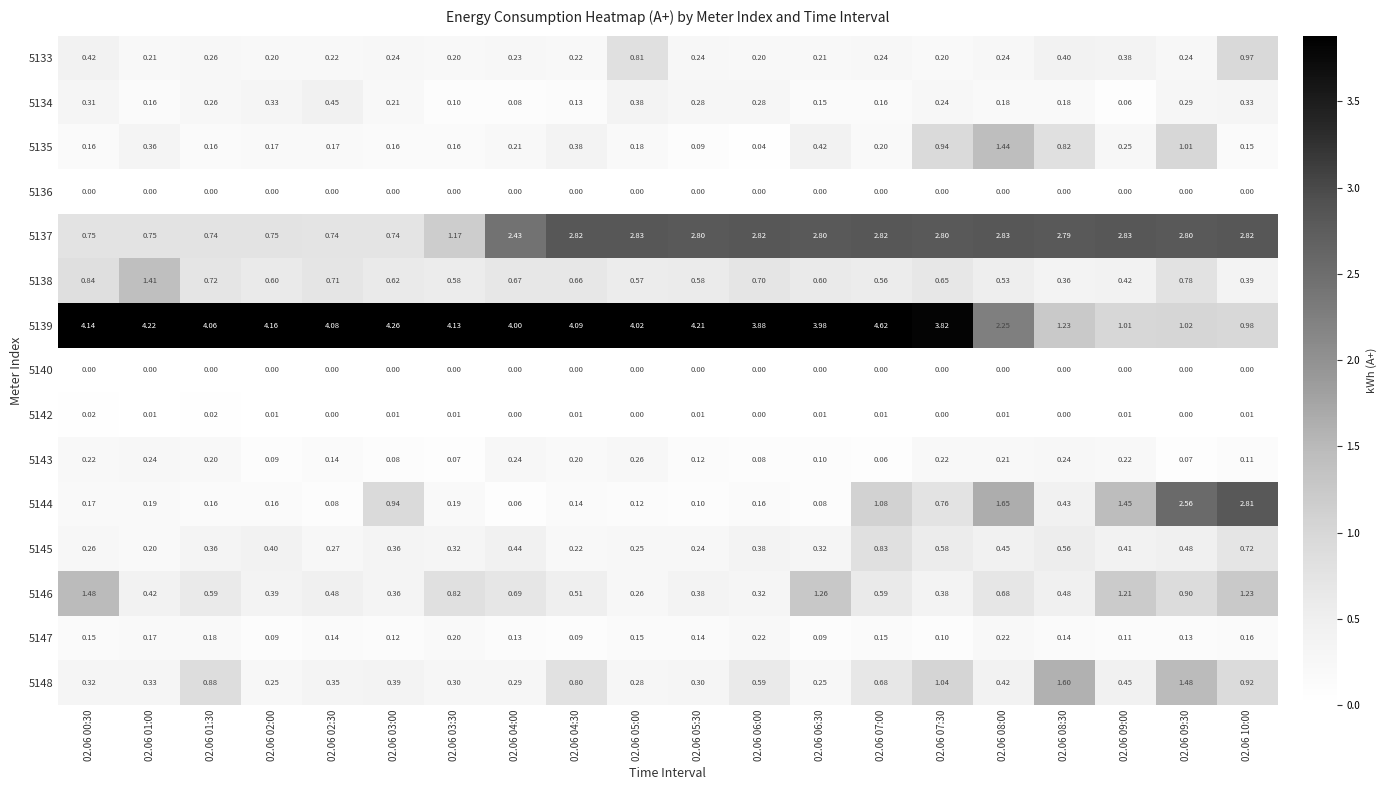

Reading left to right, list all the values displayed in this chart.

5133: 02.06 00:30=0.4	02.06 01:00=0.2	02.06 01:30=0.3	02.06 02:00=0.2	02.06 02:30=0.2	02.06 03:00=0.2	02.06 03:30=0.2	02.06 04:00=0.2	02.06 04:30=0.2	02.06 05:00=0.8	02.06 05:30=0.2	02.06 06:00=0.2	02.06 06:30=0.2	02.06 07:00=0.2	02.06 07:30=0.2	02.06 08:00=0.2	02.06 08:30=0.4	02.06 09:00=0.4	02.06 09:30=0.2	02.06 10:00=1.0
5134: 02.06 00:30=0.3	02.06 01:00=0.2	02.06 01:30=0.3	02.06 02:00=0.3	02.06 02:30=0.5	02.06 03:00=0.2	02.06 03:30=0.1	02.06 04:00=0.1	02.06 04:30=0.1	02.06 05:00=0.4	02.06 05:30=0.3	02.06 06:00=0.3	02.06 06:30=0.1	02.06 07:00=0.2	02.06 07:30=0.2	02.06 08:00=0.2	02.06 08:30=0.2	02.06 09:00=0.1	02.06 09:30=0.3	02.06 10:00=0.3
5135: 02.06 00:30=0.2	02.06 01:00=0.4	02.06 01:30=0.2	02.06 02:00=0.2	02.06 02:30=0.2	02.06 03:00=0.2	02.06 03:30=0.2	02.06 04:00=0.2	02.06 04:30=0.4	02.06 05:00=0.2	02.06 05:30=0.1	02.06 06:00=0.0	02.06 06:30=0.4	02.06 07:00=0.2	02.06 07:30=0.9	02.06 08:00=1.4	02.06 08:30=0.8	02.06 09:00=0.2	02.06 09:30=1.0	02.06 10:00=0.1
5136: 02.06 00:30=0.0	02.06 01:00=0.0	02.06 01:30=0.0	02.06 02:00=0.0	02.06 02:30=0.0	02.06 03:00=0.0	02.06 03:30=0.0	02.06 04:00=0.0	02.06 04:30=0.0	02.06 05:00=0.0	02.06 05:30=0.0	02.06 06:00=0.0	02.06 06:30=0.0	02.06 07:00=0.0	02.06 07:30=0.0	02.06 08:00=0.0	02.06 08:30=0.0	02.06 09:00=0.0	02.06 09:30=0.0	02.06 10:00=0.0
5137: 02.06 00:30=0.8	02.06 01:00=0.8	02.06 01:30=0.7	02.06 02:00=0.8	02.06 02:30=0.7	02.06 03:00=0.7	02.06 03:30=1.2	02.06 04:00=2.4	02.06 04:30=2.8	02.06 05:00=2.8	02.06 05:30=2.8	02.06 06:00=2.8	02.06 06:30=2.8	02.06 07:00=2.8	02.06 07:30=2.8	02.06 08:00=2.8	02.06 08:30=2.8	02.06 09:00=2.8	02.06 09:30=2.8	02.06 10:00=2.8
5138: 02.06 00:30=0.8	02.06 01:00=1.4	02.06 01:30=0.7	02.06 02:00=0.6	02.06 02:30=0.7	02.06 03:00=0.6	02.06 03:30=0.6	02.06 04:00=0.7	02.06 04:30=0.7	02.06 05:00=0.6	02.06 05:30=0.6	02.06 06:00=0.7	02.06 06:30=0.6	02.06 07:00=0.6	02.06 07:30=0.7	02.06 08:00=0.5	02.06 08:30=0.4	02.06 09:00=0.4	02.06 09:30=0.8	02.06 10:00=0.4
5139: 02.06 00:30=4.1	02.06 01:00=4.2	02.06 01:30=4.1	02.06 02:00=4.2	02.06 02:30=4.1	02.06 03:00=4.3	02.06 03:30=4.1	02.06 04:00=4.0	02.06 04:30=4.1	02.06 05:00=4.0	02.06 05:30=4.2	02.06 06:00=3.9	02.06 06:30=4.0	02.06 07:00=4.6	02.06 07:30=3.8	02.06 08:00=2.2	02.06 08:30=1.2	02.06 09:00=1.0	02.06 09:30=1.0	02.06 10:00=1.0
5140: 02.06 00:30=0.0	02.06 01:00=0.0	02.06 01:30=0.0	02.06 02:00=0.0	02.06 02:30=0.0	02.06 03:00=0.0	02.06 03:30=0.0	02.06 04:00=0.0	02.06 04:30=0.0	02.06 05:00=0.0	02.06 05:30=0.0	02.06 06:00=0.0	02.06 06:30=0.0	02.06 07:00=0.0	02.06 07:30=0.0	02.06 08:00=0.0	02.06 08:30=0.0	02.06 09:00=0.0	02.06 09:30=0.0	02.06 10:00=0.0
5142: 02.06 00:30=0.0	02.06 01:00=0.0	02.06 01:30=0.0	02.06 02:00=0.0	02.06 02:30=0.0	02.06 03:00=0.0	02.06 03:30=0.0	02.06 04:00=0.0	02.06 04:30=0.0	02.06 05:00=0.0	02.06 05:30=0.0	02.06 06:00=0.0	02.06 06:30=0.0	02.06 07:00=0.0	02.06 07:30=0.0	02.06 08:00=0.0	02.06 08:30=0.0	02.06 09:00=0.0	02.06 09:30=0.0	02.06 10:00=0.0
5143: 02.06 00:30=0.2	02.06 01:00=0.2	02.06 01:30=0.2	02.06 02:00=0.1	02.06 02:30=0.1	02.06 03:00=0.1	02.06 03:30=0.1	02.06 04:00=0.2	02.06 04:30=0.2	02.06 05:00=0.3	02.06 05:30=0.1	02.06 06:00=0.1	02.06 06:30=0.1	02.06 07:00=0.1	02.06 07:30=0.2	02.06 08:00=0.2	02.06 08:30=0.2	02.06 09:00=0.2	02.06 09:30=0.1	02.06 10:00=0.1
5144: 02.06 00:30=0.2	02.06 01:00=0.2	02.06 01:30=0.2	02.06 02:00=0.2	02.06 02:30=0.1	02.06 03:00=0.9	02.06 03:30=0.2	02.06 04:00=0.1	02.06 04:30=0.1	02.06 05:00=0.1	02.06 05:30=0.1	02.06 06:00=0.2	02.06 06:30=0.1	02.06 07:00=1.1	02.06 07:30=0.8	02.06 08:00=1.6	02.06 08:30=0.4	02.06 09:00=1.4	02.06 09:30=2.6	02.06 10:00=2.8
5145: 02.06 00:30=0.3	02.06 01:00=0.2	02.06 01:30=0.4	02.06 02:00=0.4	02.06 02:30=0.3	02.06 03:00=0.4	02.06 03:30=0.3	02.06 04:00=0.4	02.06 04:30=0.2	02.06 05:00=0.2	02.06 05:30=0.2	02.06 06:00=0.4	02.06 06:30=0.3	02.06 07:00=0.8	02.06 07:30=0.6	02.06 08:00=0.5	02.06 08:30=0.6	02.06 09:00=0.4	02.06 09:30=0.5	02.06 10:00=0.7
5146: 02.06 00:30=1.5	02.06 01:00=0.4	02.06 01:30=0.6	02.06 02:00=0.4	02.06 02:30=0.5	02.06 03:00=0.4	02.06 03:30=0.8	02.06 04:00=0.7	02.06 04:30=0.5	02.06 05:00=0.3	02.06 05:30=0.4	02.06 06:00=0.3	02.06 06:30=1.3	02.06 07:00=0.6	02.06 07:30=0.4	02.06 08:00=0.7	02.06 08:30=0.5	02.06 09:00=1.2	02.06 09:30=0.9	02.06 10:00=1.2
5147: 02.06 00:30=0.1	02.06 01:00=0.2	02.06 01:30=0.2	02.06 02:00=0.1	02.06 02:30=0.1	02.06 03:00=0.1	02.06 03:30=0.2	02.06 04:00=0.1	02.06 04:30=0.1	02.06 05:00=0.1	02.06 05:30=0.1	02.06 06:00=0.2	02.06 06:30=0.1	02.06 07:00=0.1	02.06 07:30=0.1	02.06 08:00=0.2	02.06 08:30=0.1	02.06 09:00=0.1	02.06 09:30=0.1	02.06 10:00=0.2
5148: 02.06 00:30=0.3	02.06 01:00=0.3	02.06 01:30=0.9	02.06 02:00=0.2	02.06 02:30=0.3	02.06 03:00=0.4	02.06 03:30=0.3	02.06 04:00=0.3	02.06 04:30=0.8	02.06 05:00=0.3	02.06 05:30=0.3	02.06 06:00=0.6	02.06 06:30=0.2	02.06 07:00=0.7	02.06 07:30=1.0	02.06 08:00=0.4	02.06 08:30=1.6	02.06 09:00=0.5	02.06 09:30=1.5	02.06 10:00=0.9